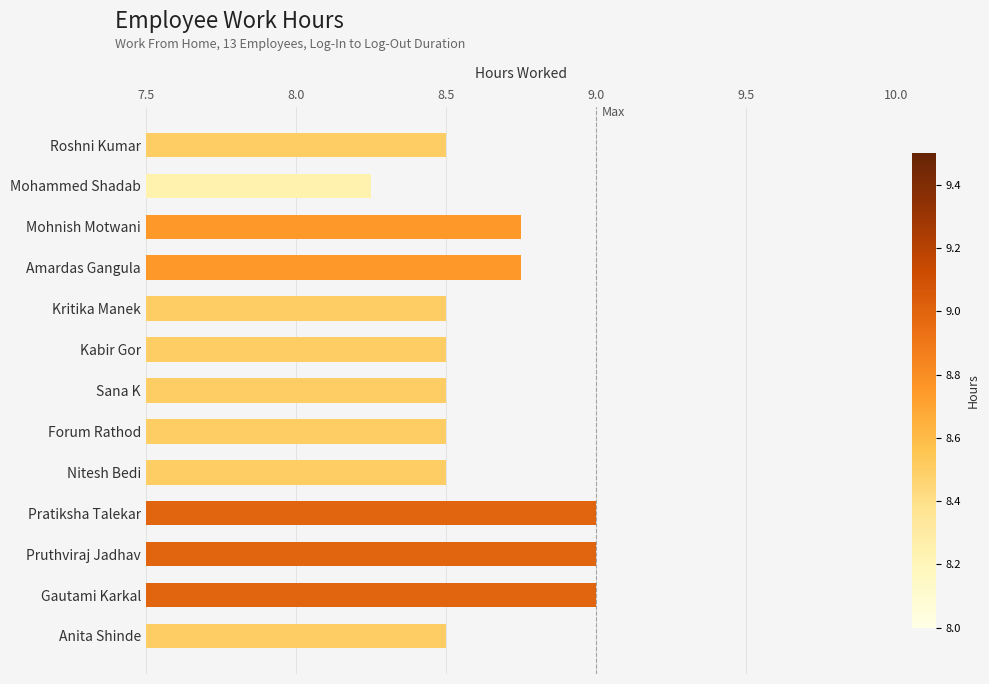

What is the average value?

8.6